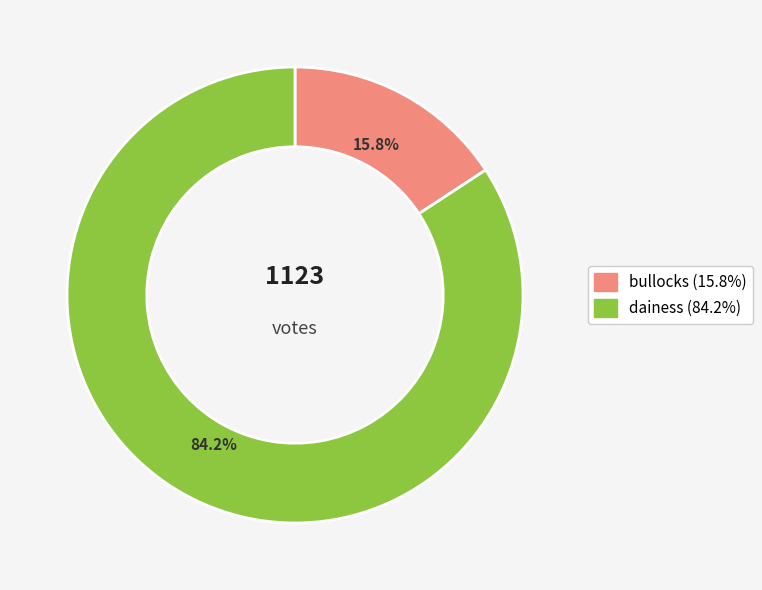

To the nearest percent, what portion does dainess represent?

84%